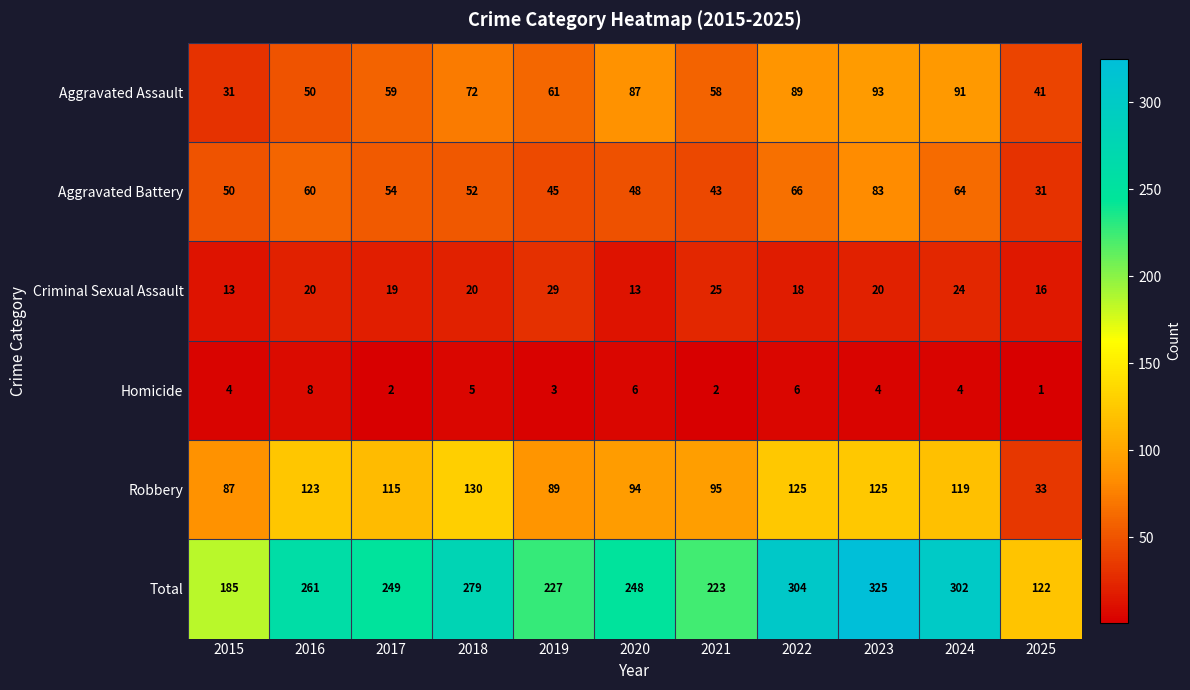

Rank the series at 2018 from lowest to highest value.

Homicide, Criminal Sexual Assault, Aggravated Battery, Aggravated Assault, Robbery, Total